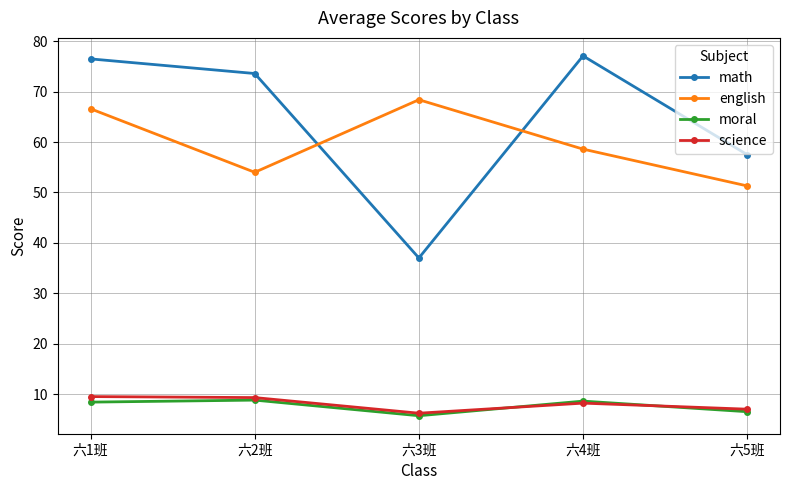

Which category has the lowest value in the science series?

六3班